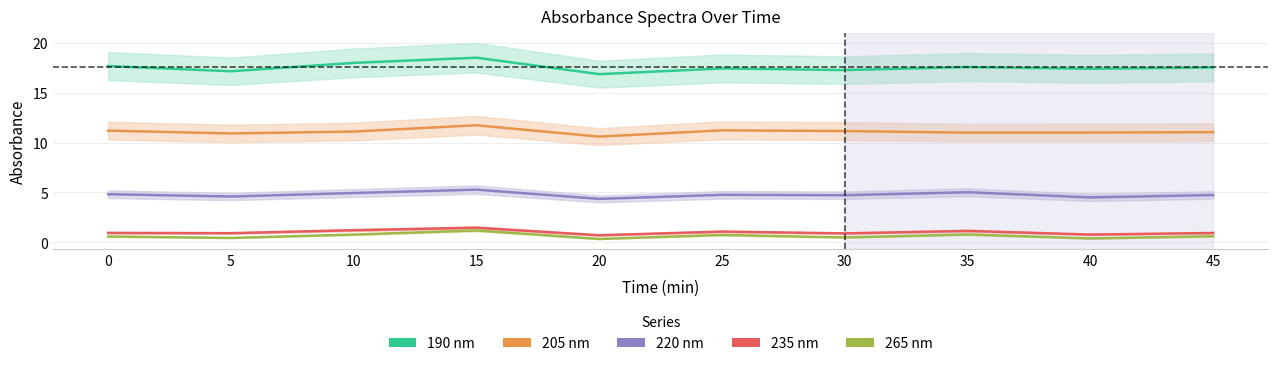

Reading left to right, what are all the values shown in this chart?

190 nm: 17.7	17.1	18.0	18.5	16.9	17.4	17.3	17.6	17.4	17.5
205 nm: 11.2	10.9	11.1	11.7	10.6	11.2	11.2	11.0	11.0	11.0
220 nm: 4.8	4.6	4.9	5.3	4.3	4.8	4.7	5.0	4.5	4.7
235 nm: 0.9	0.9	1.2	1.4	0.7	1.1	0.9	1.1	0.8	0.9
265 nm: 0.6	0.4	0.8	1.2	0.3	0.7	0.5	0.8	0.4	0.6